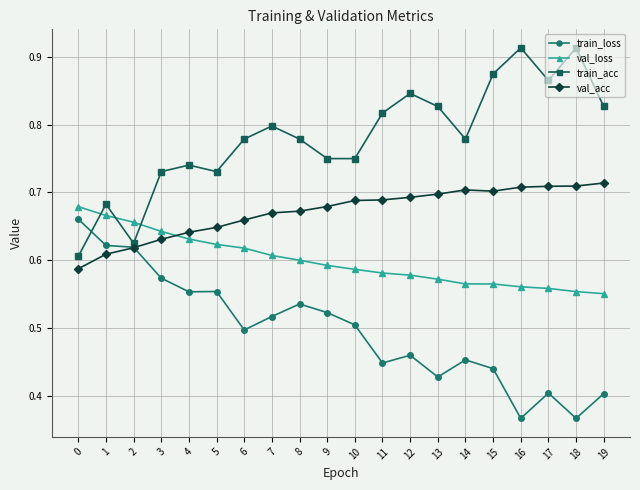

List the series in order of their peak value, highest first.

train_acc, val_acc, val_loss, train_loss